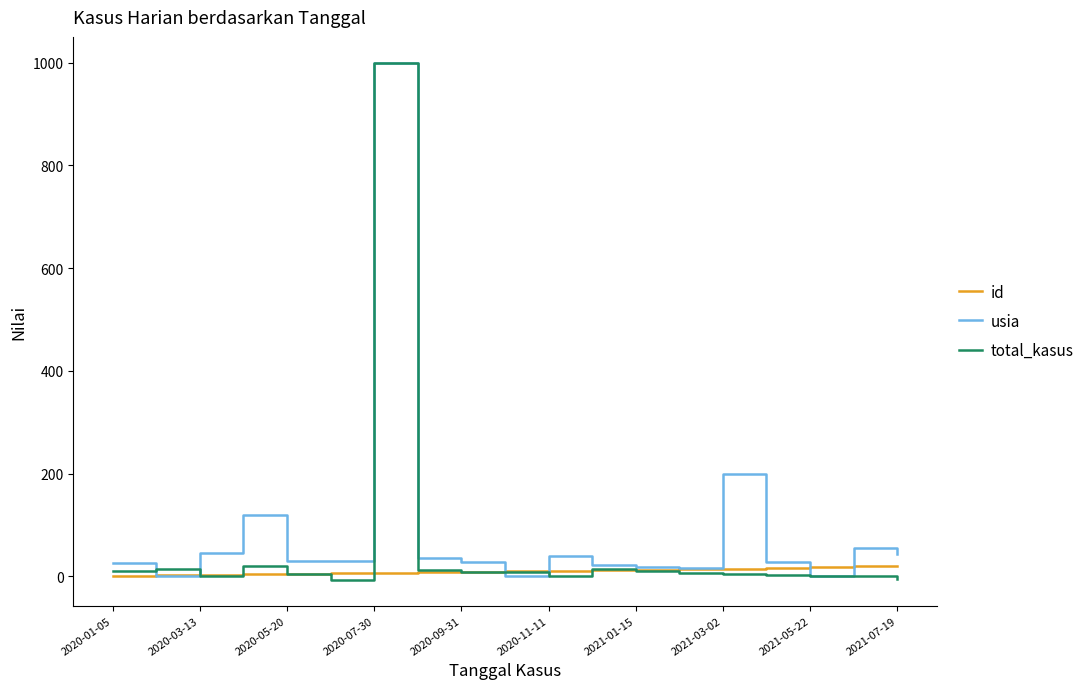

Which series has the largest range (max minus min)?

total_kasus